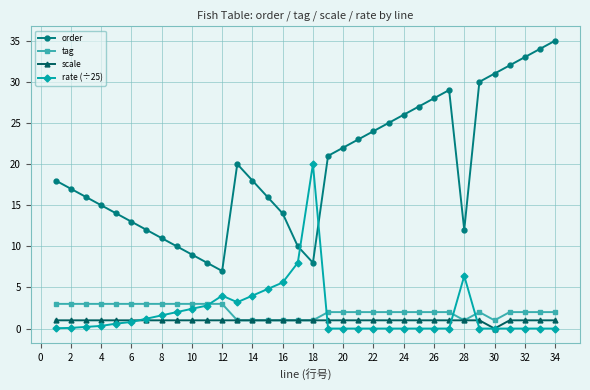

List the series in order of their peak value, lowest first.

scale, tag, rate (÷25), order